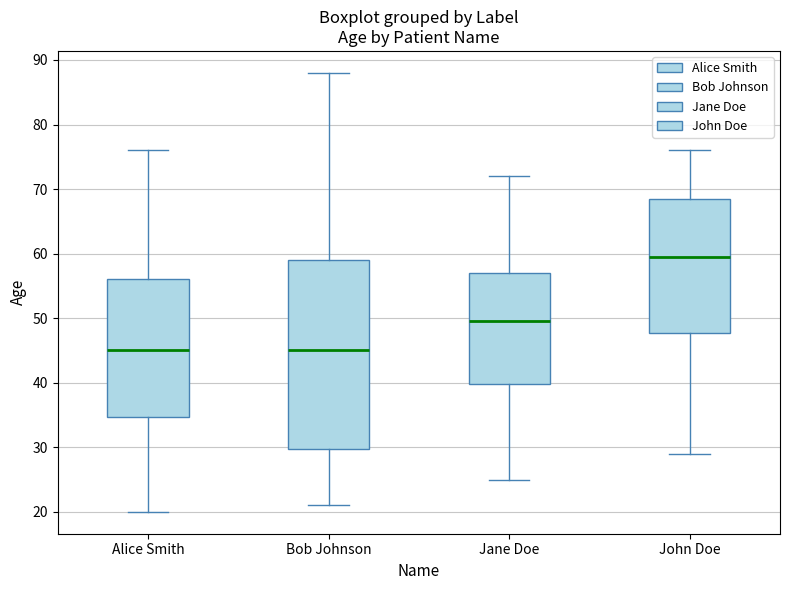

Where is the lower edge of the box for Jane Doe on the y-axis? The values are not printed on the chart, so give them approximately, as read against the axis.

40